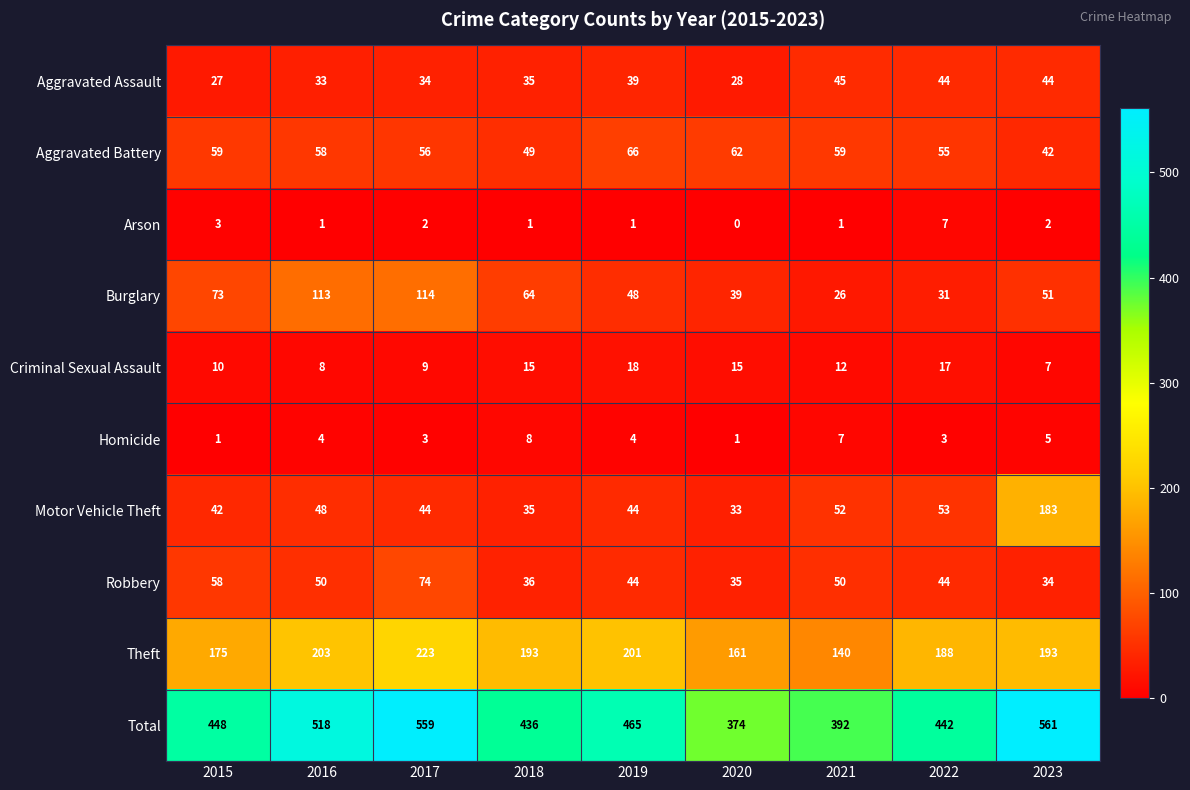

Between 2017 and 2020, which series saw the biggest shift?

Total